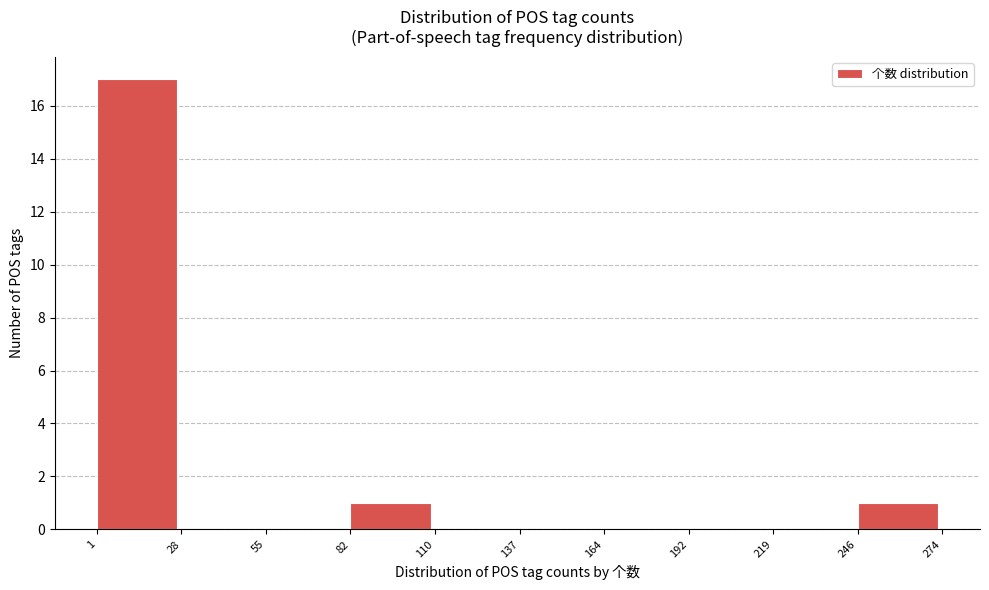

Reading left to right, transcribe this chart: for each bar, give the range it covers on the x-axis and its height. The values are not printed on the chart, so give them approximately, as read against the axis.

1 to 28: 17
28 to 55: 0
55 to 82: 0
82 to 110: 1
110 to 137: 0
137 to 164: 0
164 to 192: 0
192 to 219: 0
219 to 246: 0
246 to 274: 1